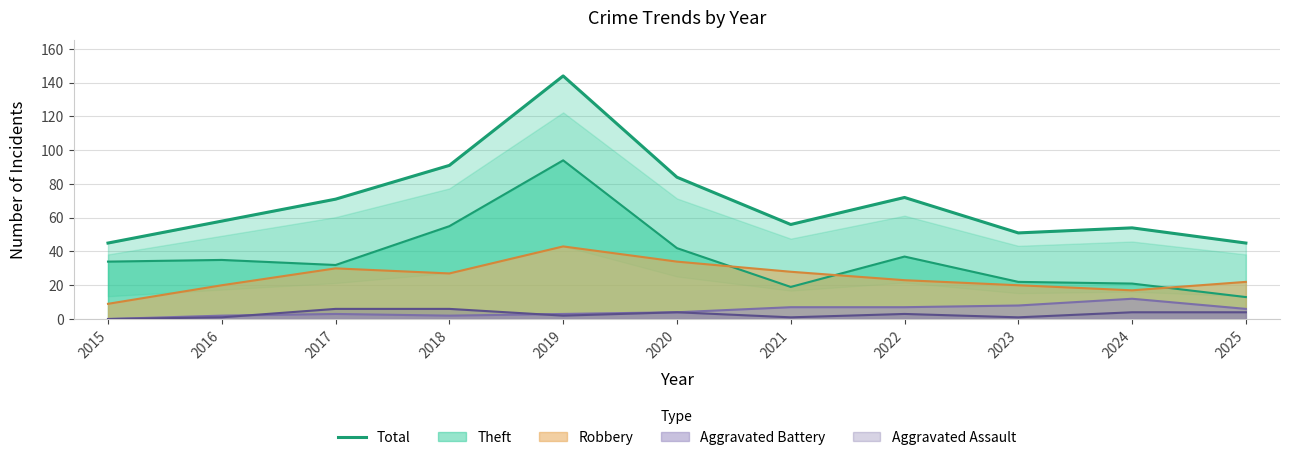

What is the average value?

70